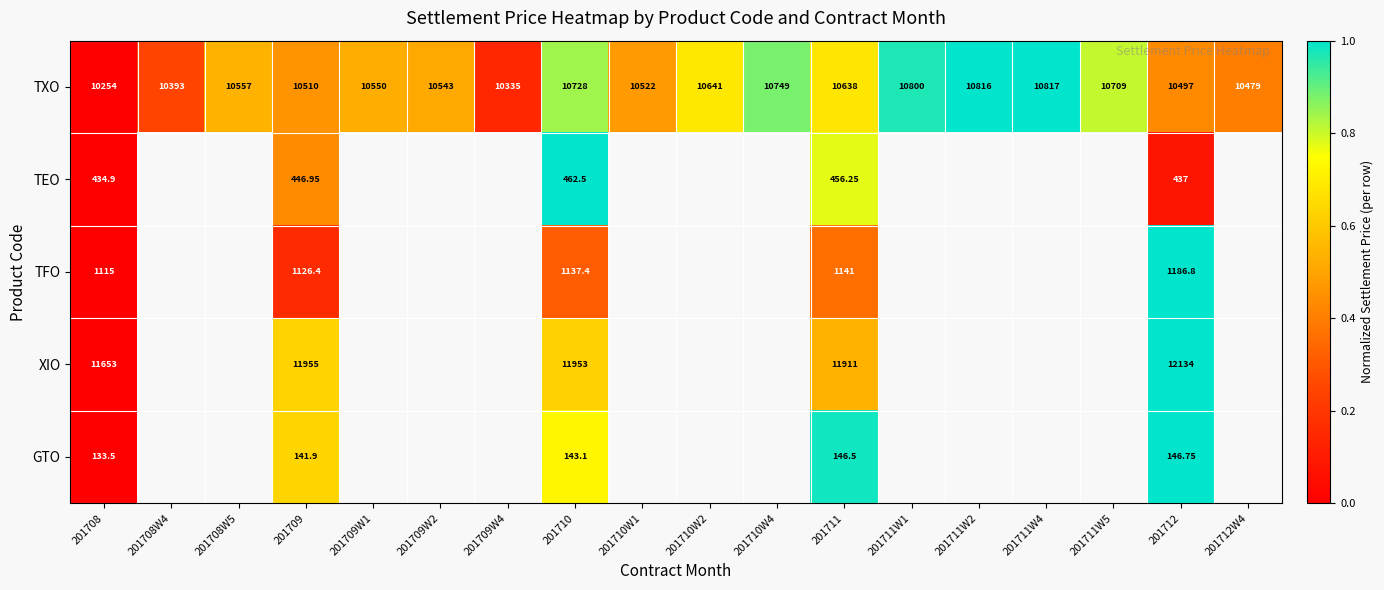

At which category does the chart reach its peak across all series?

201711W4